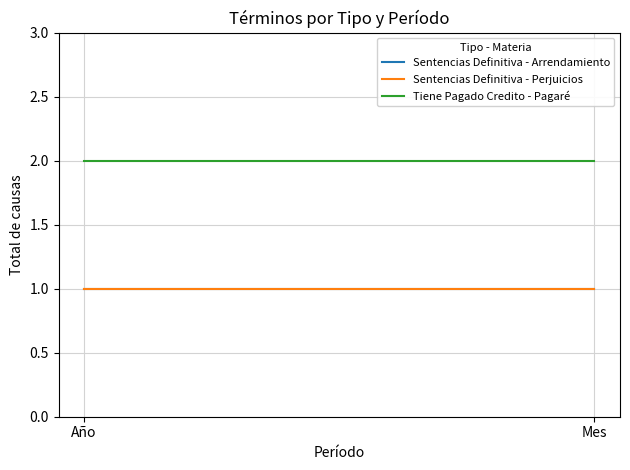

What is the sum of the Sentencias Definitiva - Arrendamiento values at Año and Mes?

2